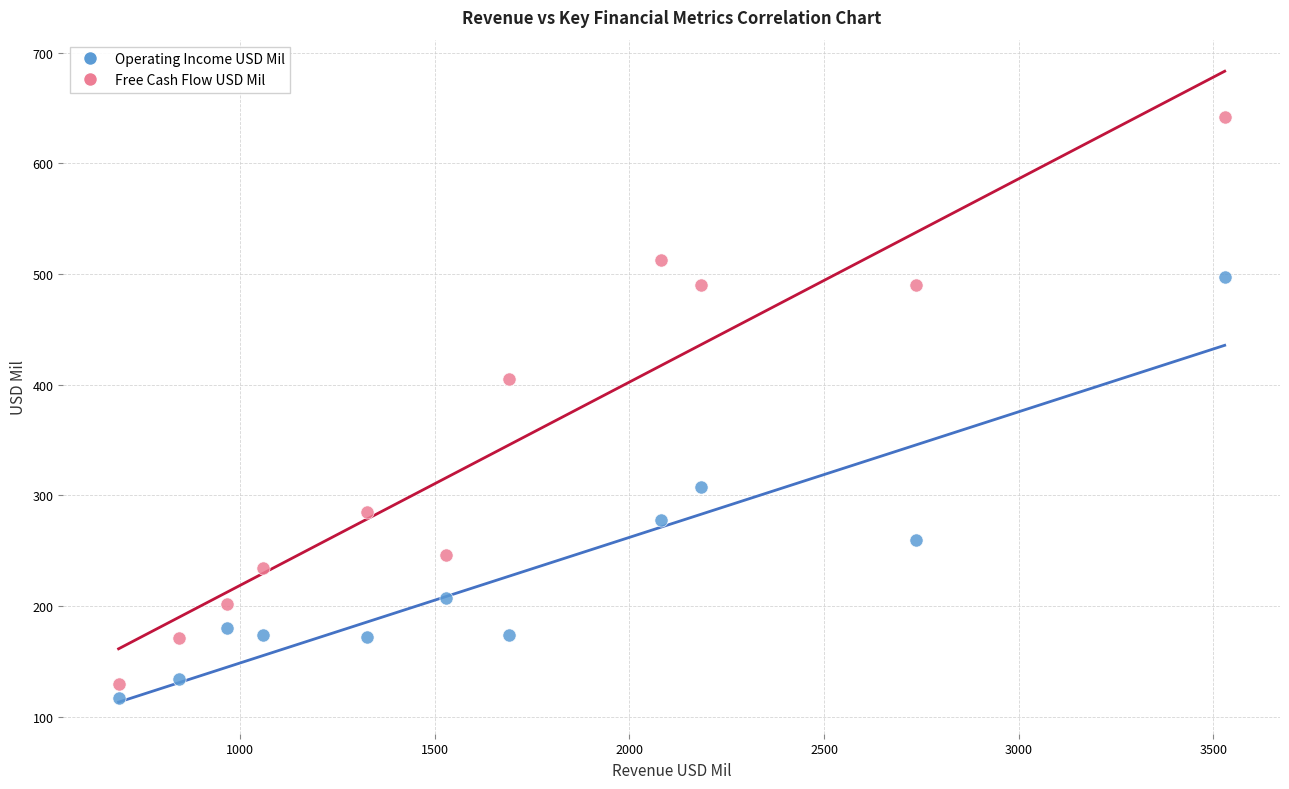

Across all data points, what is the range of X values (max minus min)?

2841